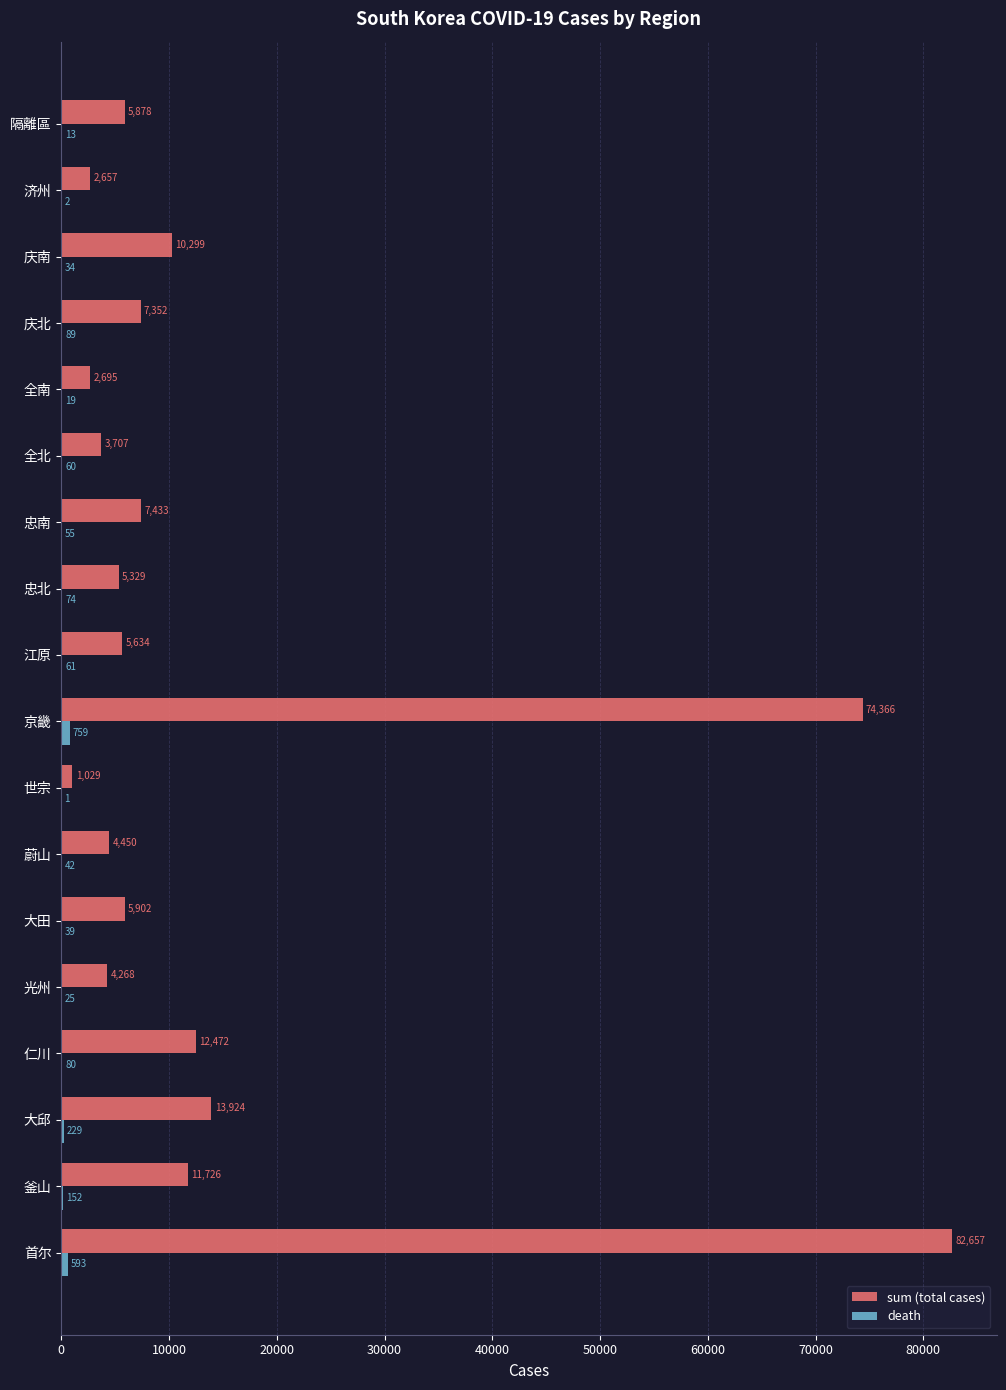

Which label corresponds to the largest value in the chart?

首尔